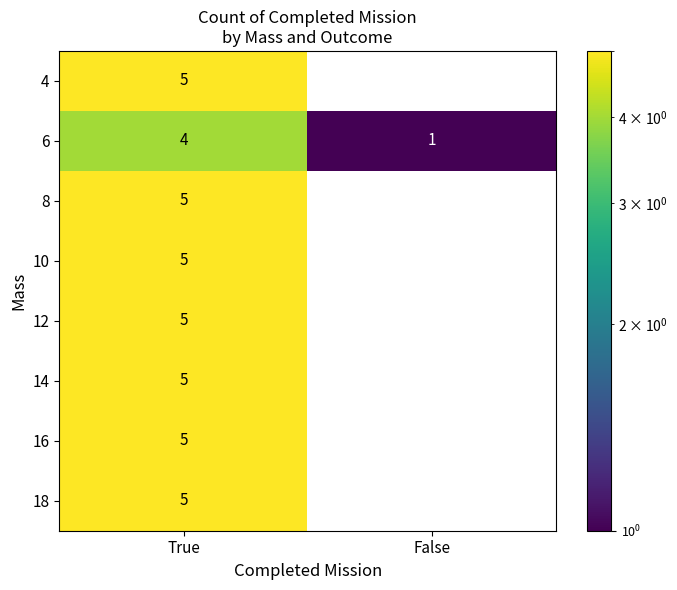

Read the 6 value at True.

4